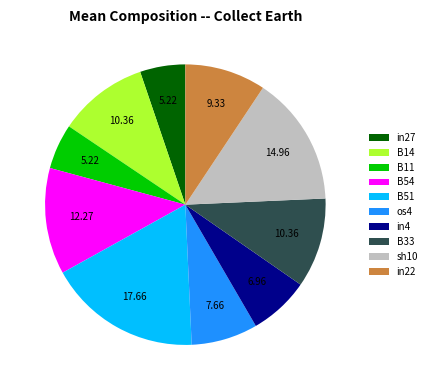

Do B14 and B54 together represent more than half of the pie?

No